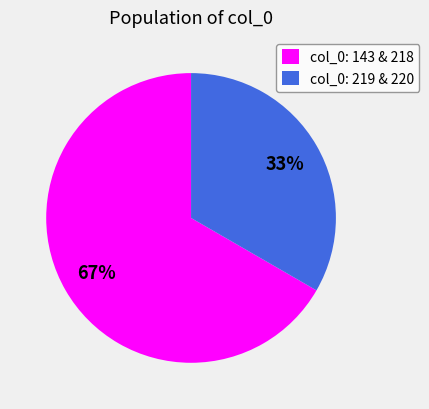

To the nearest percent, what is the combined percentage of col_0: 143 & 218 and col_0: 219 & 220?

100%